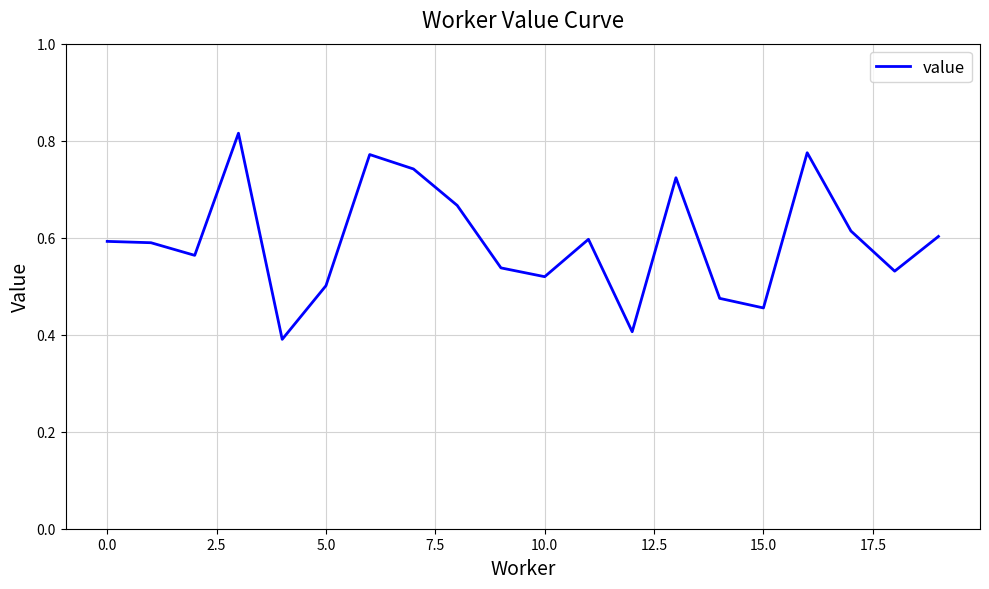

What is the difference between the maximum and minimum values?

0.4